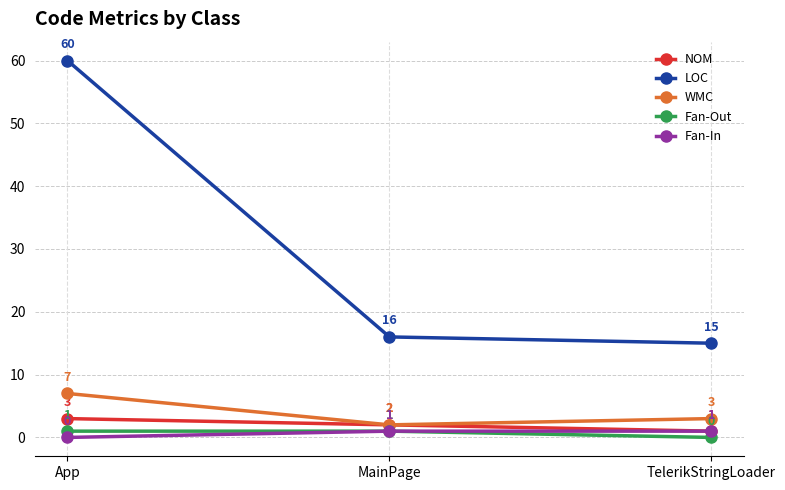

At how many categories does at least one series exceed 1?

3